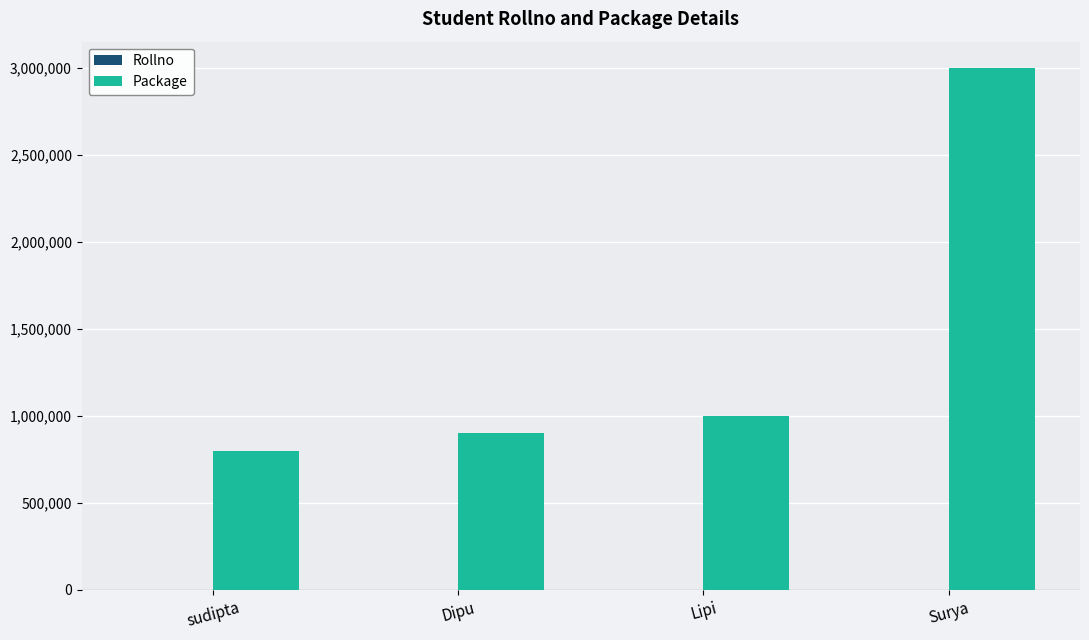

Are the bars horizontal?

No